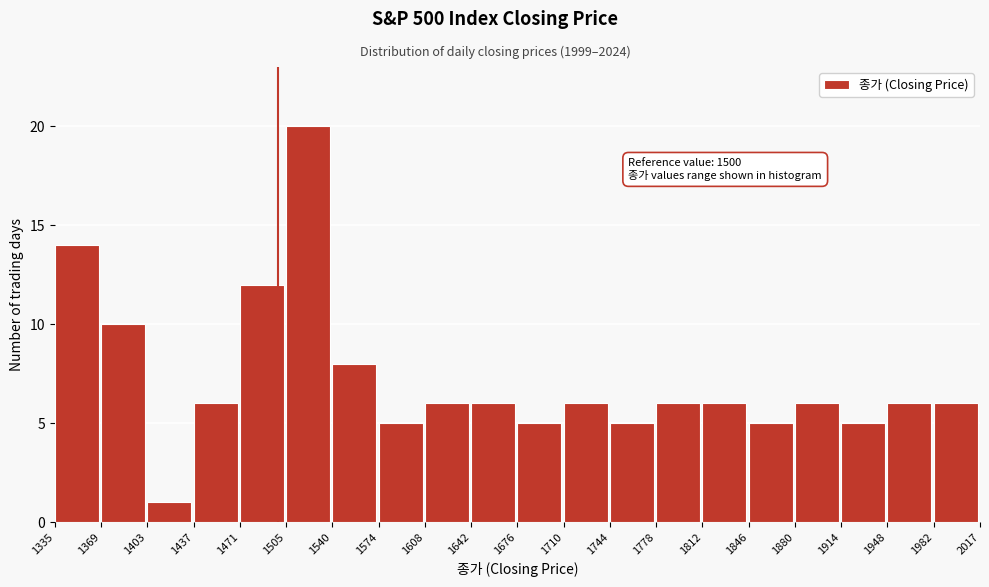

Which range on the x-axis has the tallest bar?

1505 to 1540